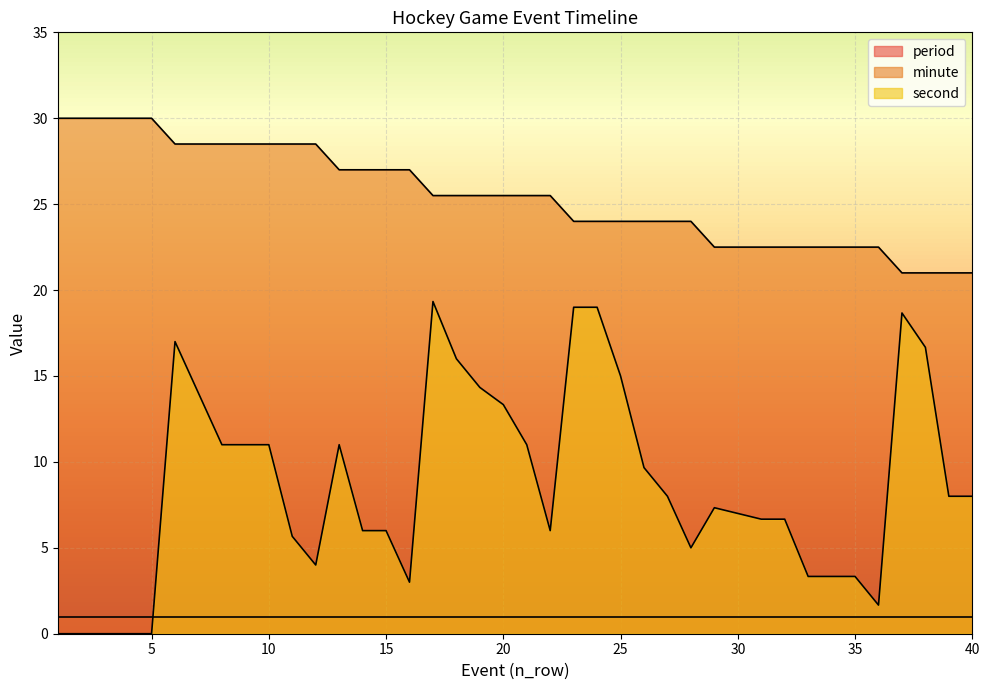

Does the chart display data point markers on the line(s)?

No